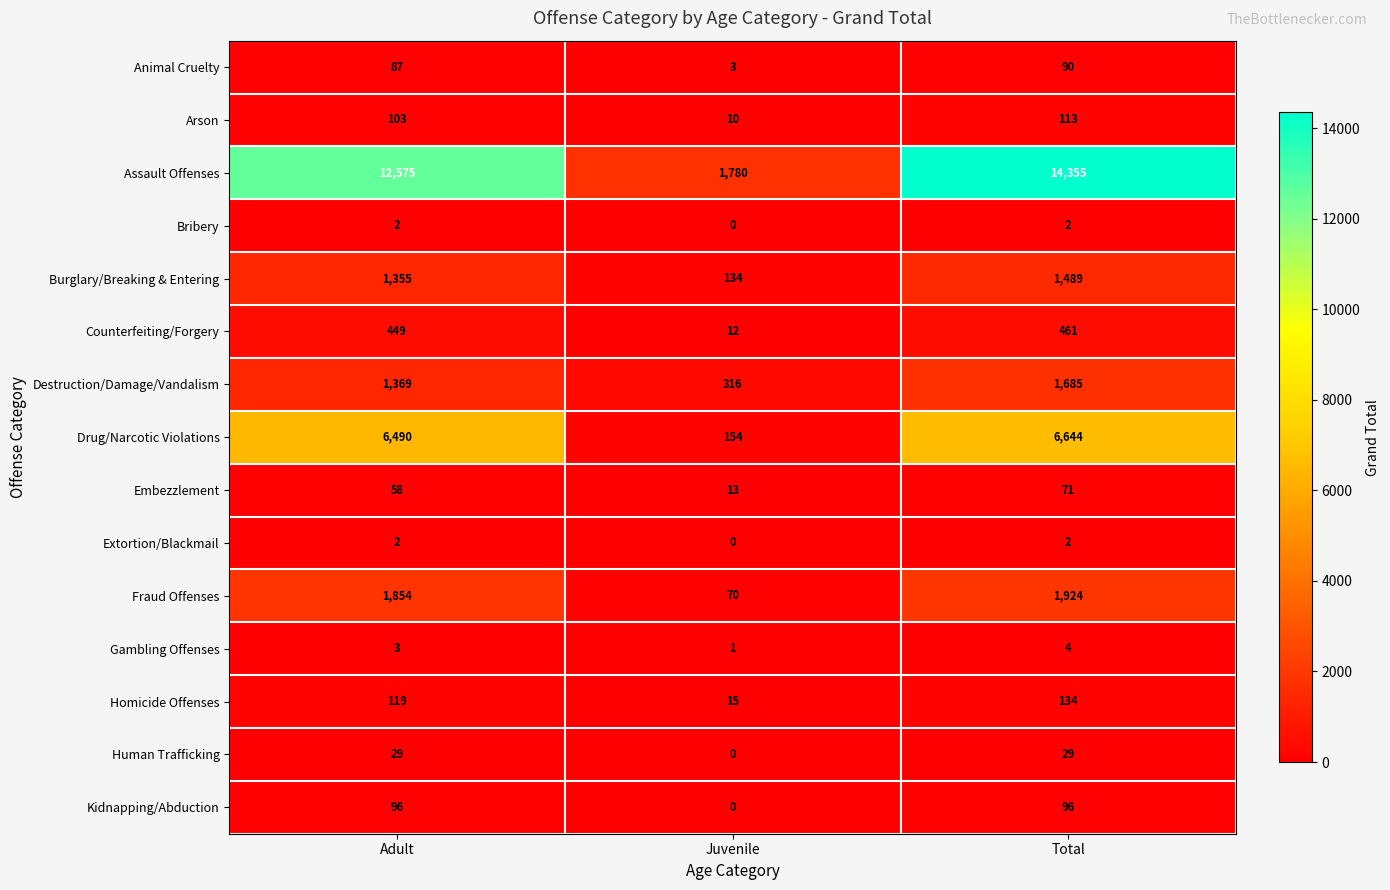

List the labels in order of Counterfeiting/Forgery value, largest first.

Total, Adult, Juvenile